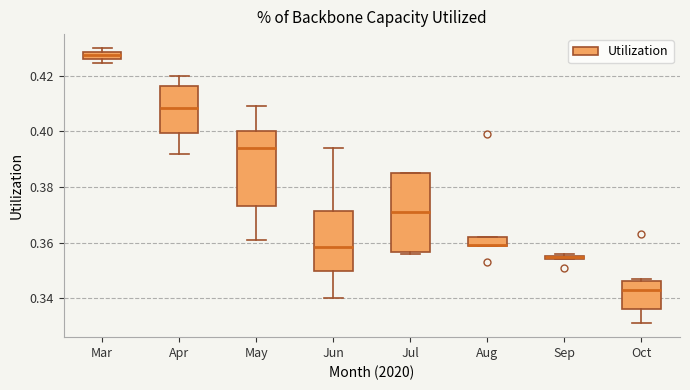

Where does the upper whisker of the box for Apr end on the y-axis? The values are not printed on the chart, so give them approximately, as read against the axis.

0.420